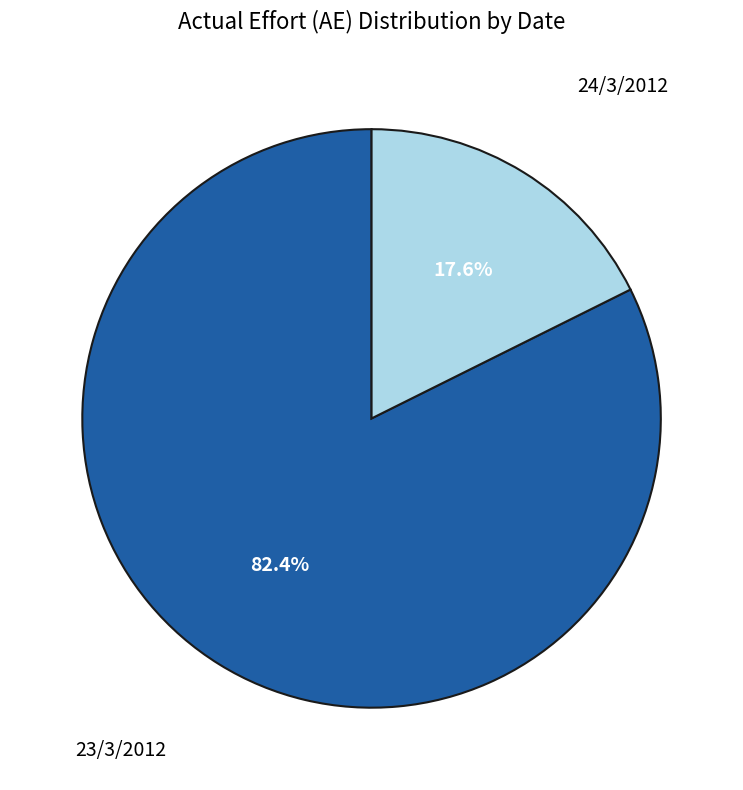

Is there any slice that represents more than half of the pie?

Yes